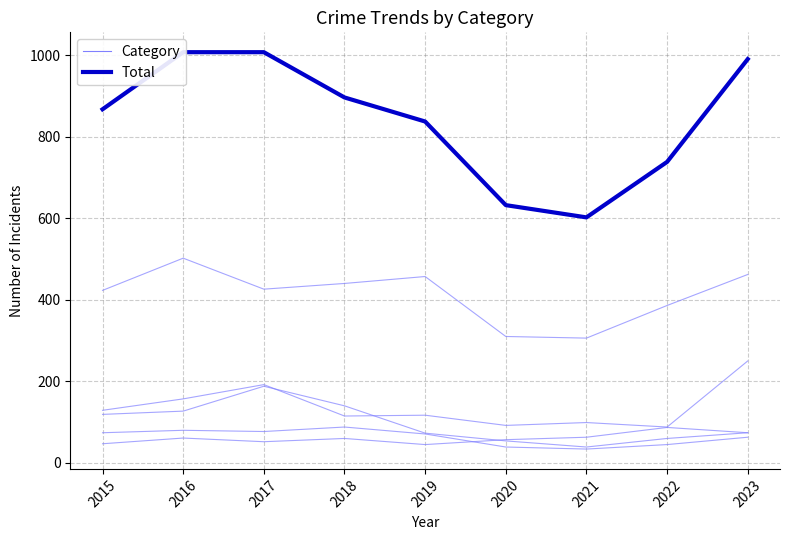

True or false: Aggravated Assault has a value of 47 at 2015.

True